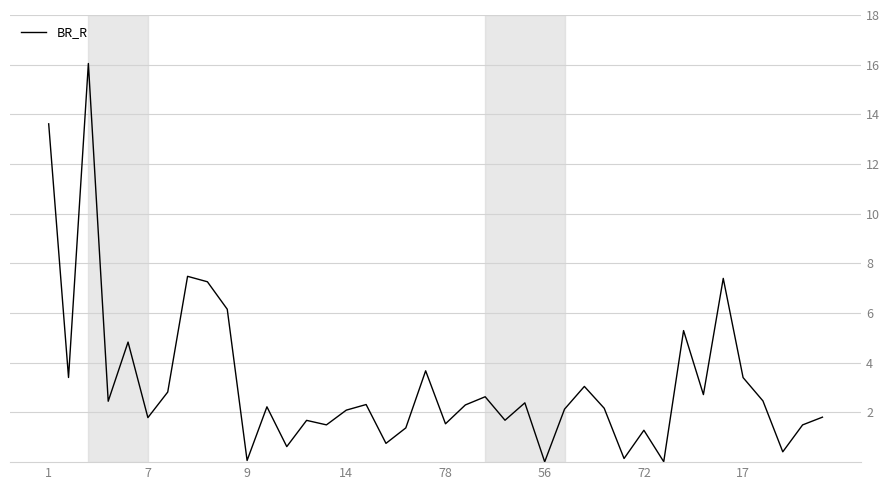

What is the greatest value displayed?

16.0